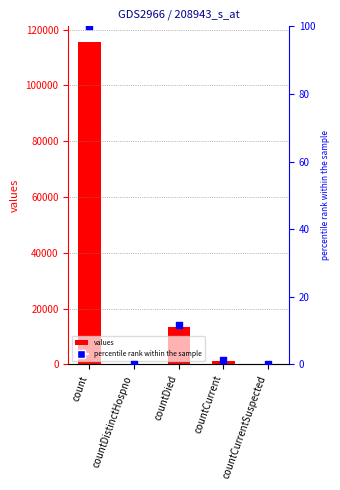

At how many categories does at least one series exceed 74839?

1